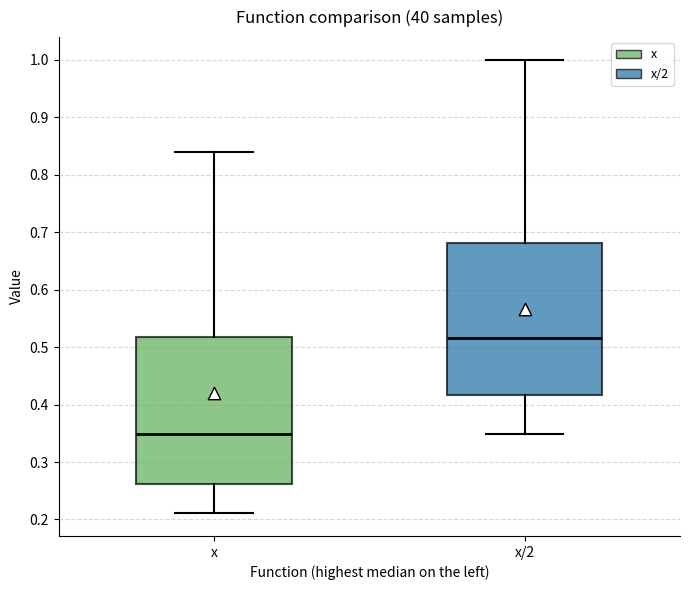

Where is the lower edge of the box for x on the y-axis? The values are not printed on the chart, so give them approximately, as read against the axis.

0.26